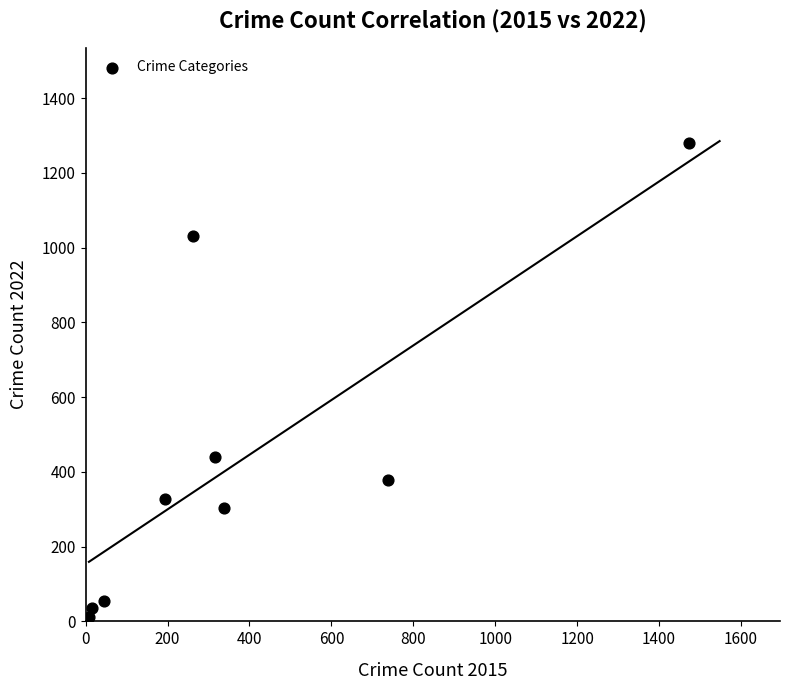

What Y value in the scatter plot is closest to 645?

439